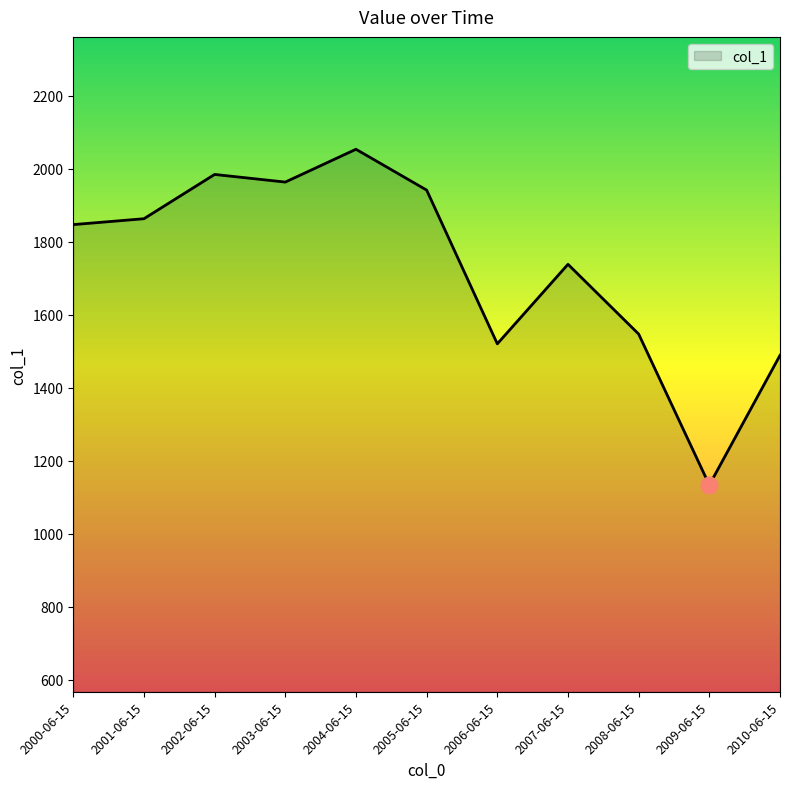

Is it true that the value at 2006-06-15 is 1520.1?

True